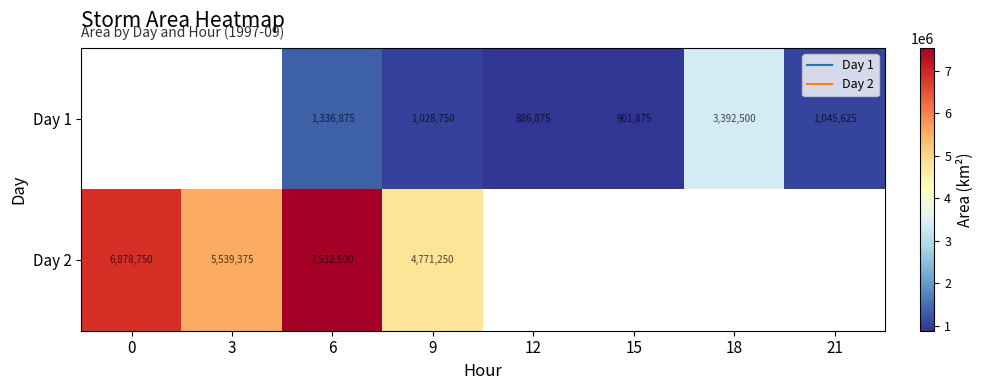

True or false: Day 1 has a value of 886875.0 at 12.

True